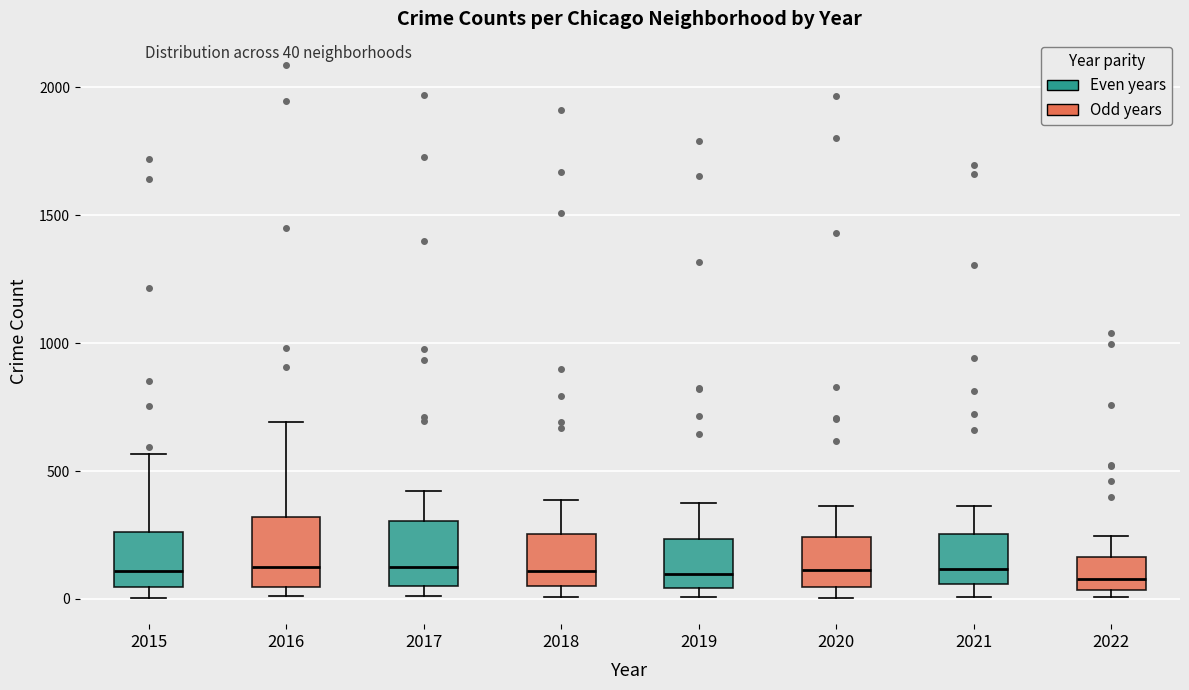

Where is the upper edge of the box at x = 2017 on the y-axis? The values are not printed on the chart, so give them approximately, as read against the axis.

300